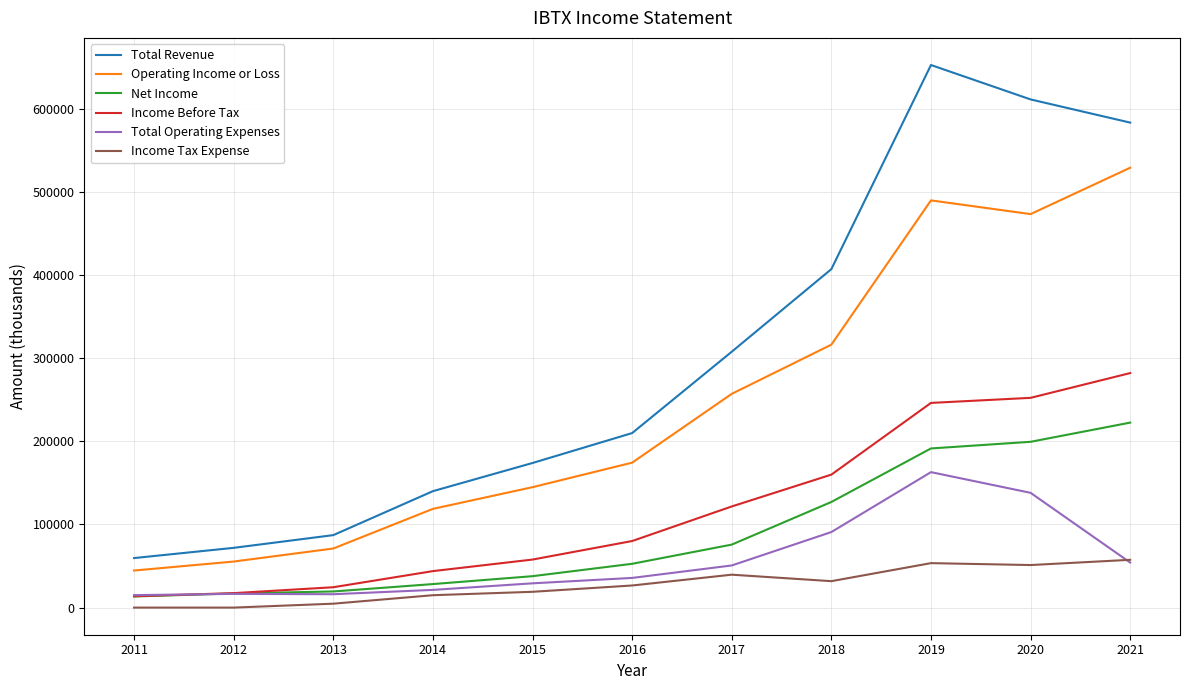

Which series has the widest spread of values?

Total Revenue